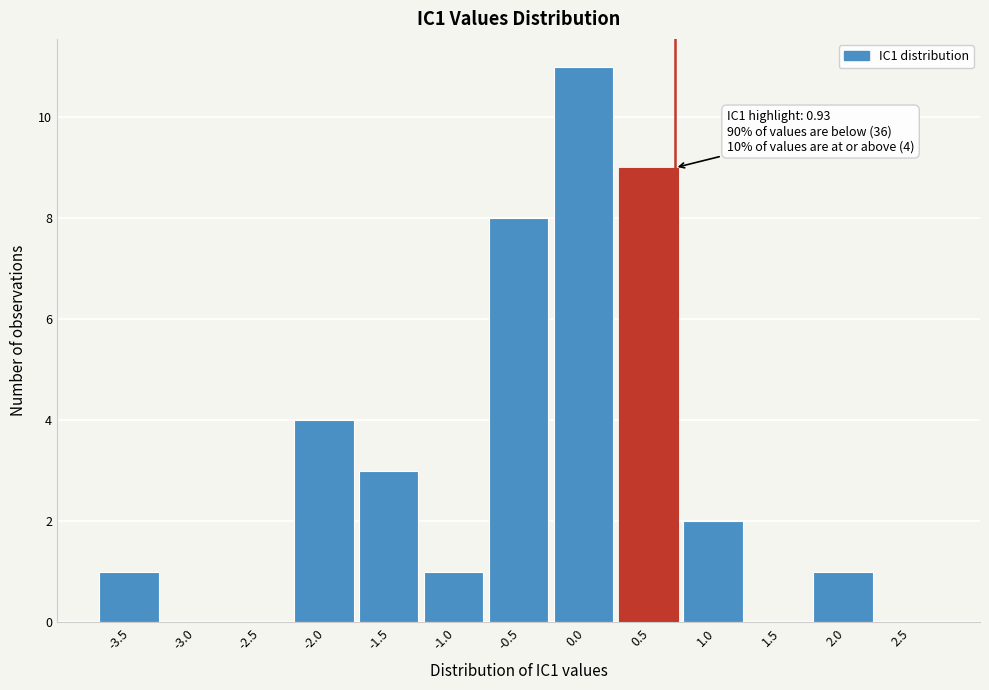

Reading right to left, extract all data points from this chart.

2.5=0	2.0=1	1.5=0	1.0=2	0.5=9	0.0=11	-0.5=8	-1.0=1	-1.5=3	-2.0=4	-2.5=0	-3.0=0	-3.5=1